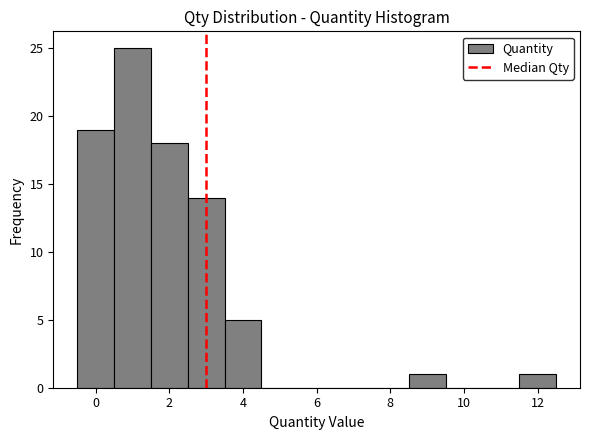

Over which range of the x-axis is the bar tallest?

0.5 to 1.5